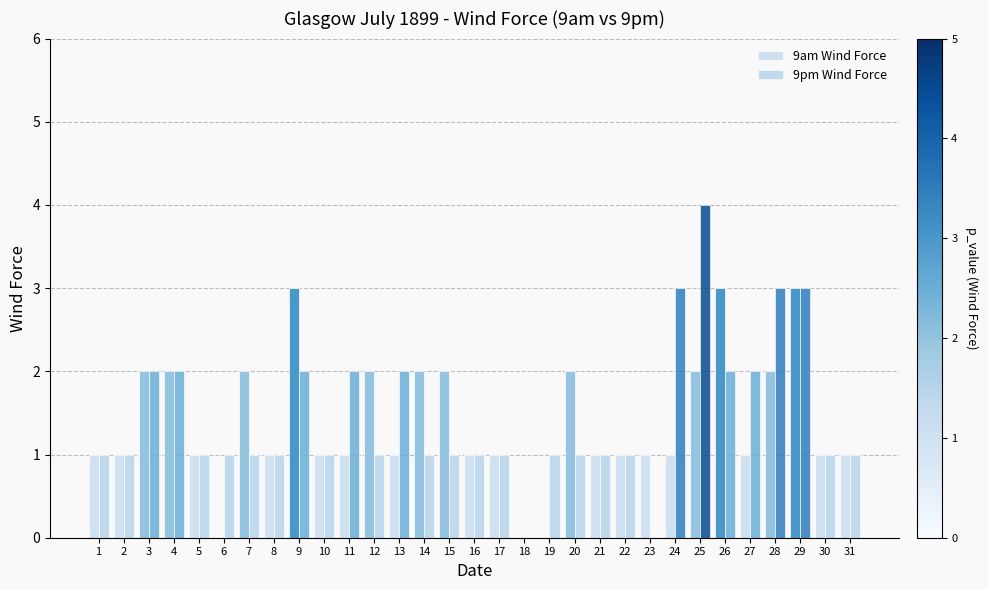

What is the average value of the 9am Wind Force series?

1